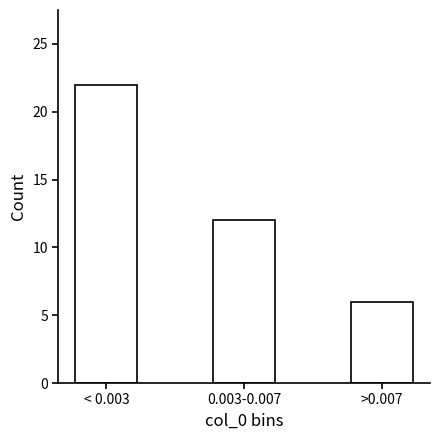

Reading left to right, list all the values displayed in this chart.

< 0.003=22	0.003-0.007=12	>0.007=6